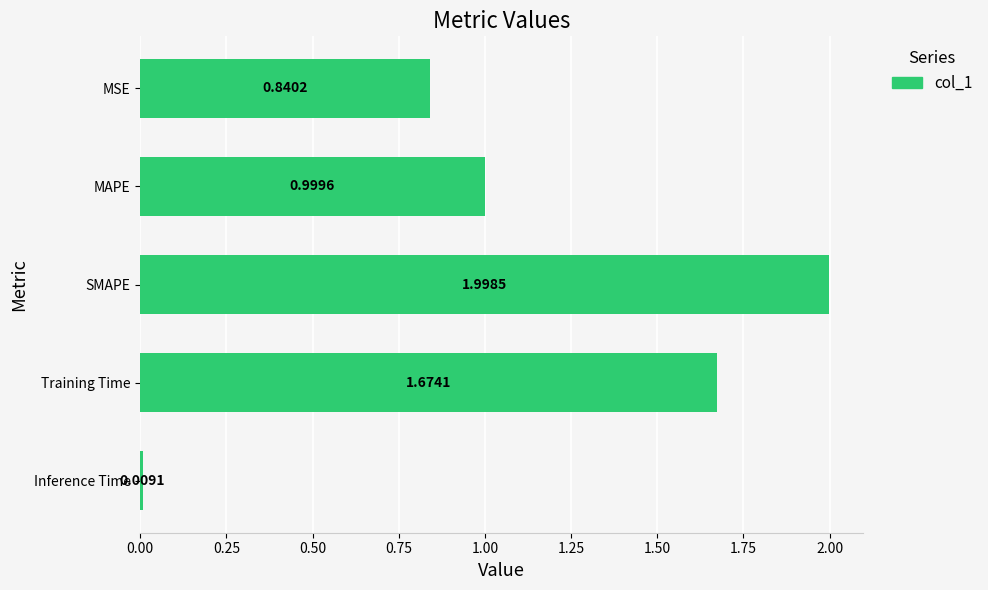

What is the sum of all values?

5.5